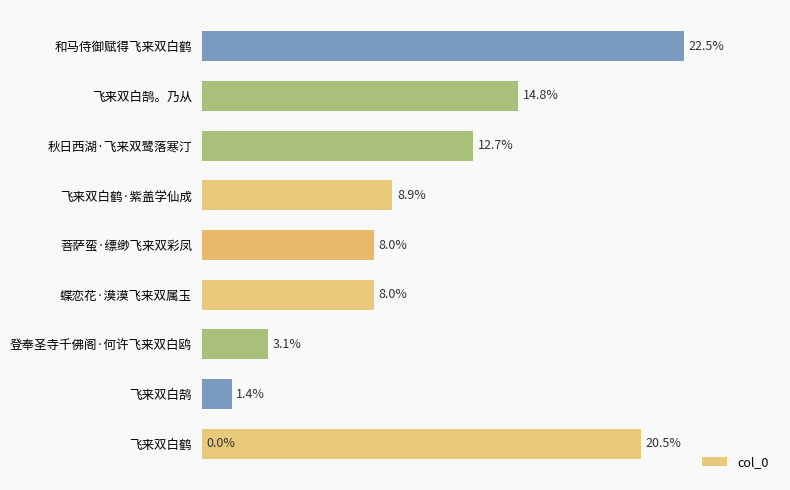

The value at 菩萨蛮·缥缈飞来双彩凤 is 384622. True or false?

False